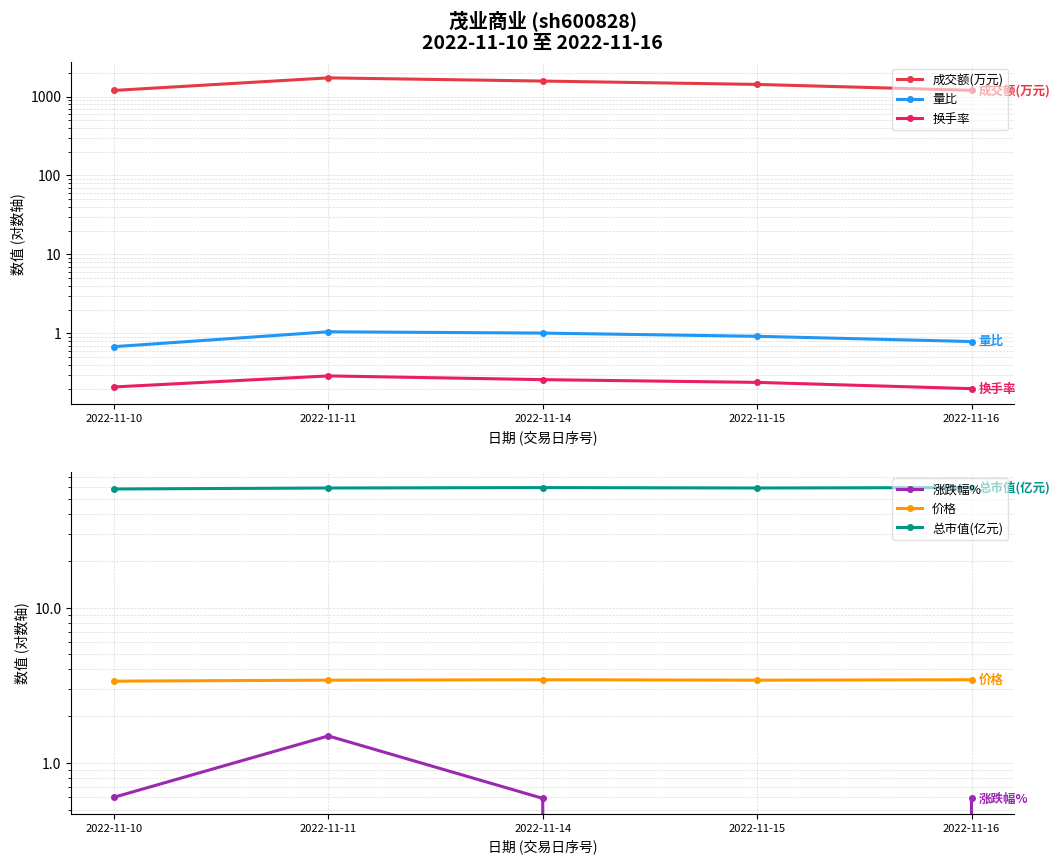

What is the difference between the highest and lowest values at 2022-11-11?

1722.7